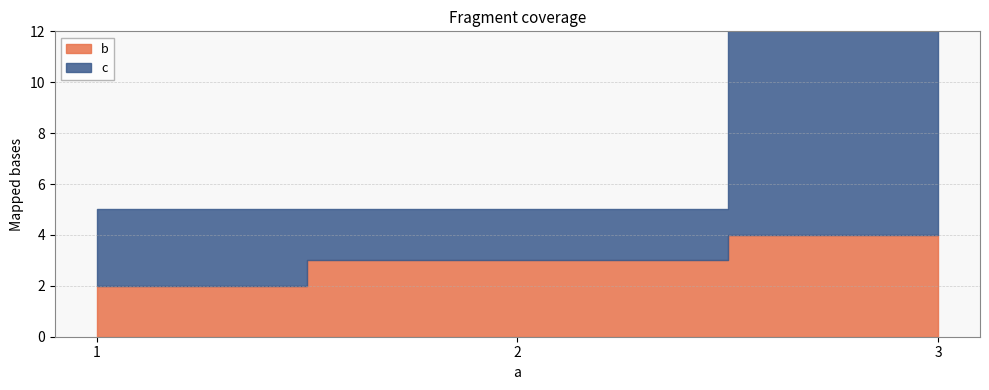

Between 1 and 2, which series saw the biggest shift?

b